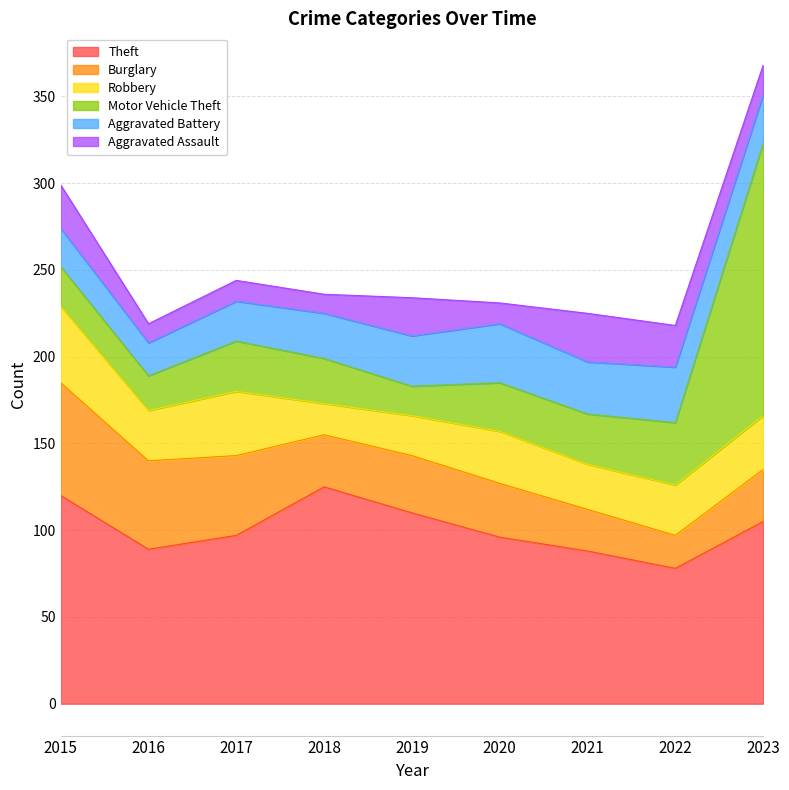

What is the minimum value for Burglary?

19